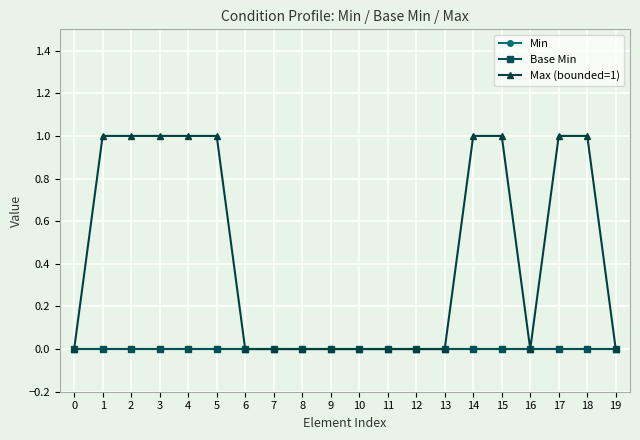

The value of Base Min at 15 is 0. True or false?

True